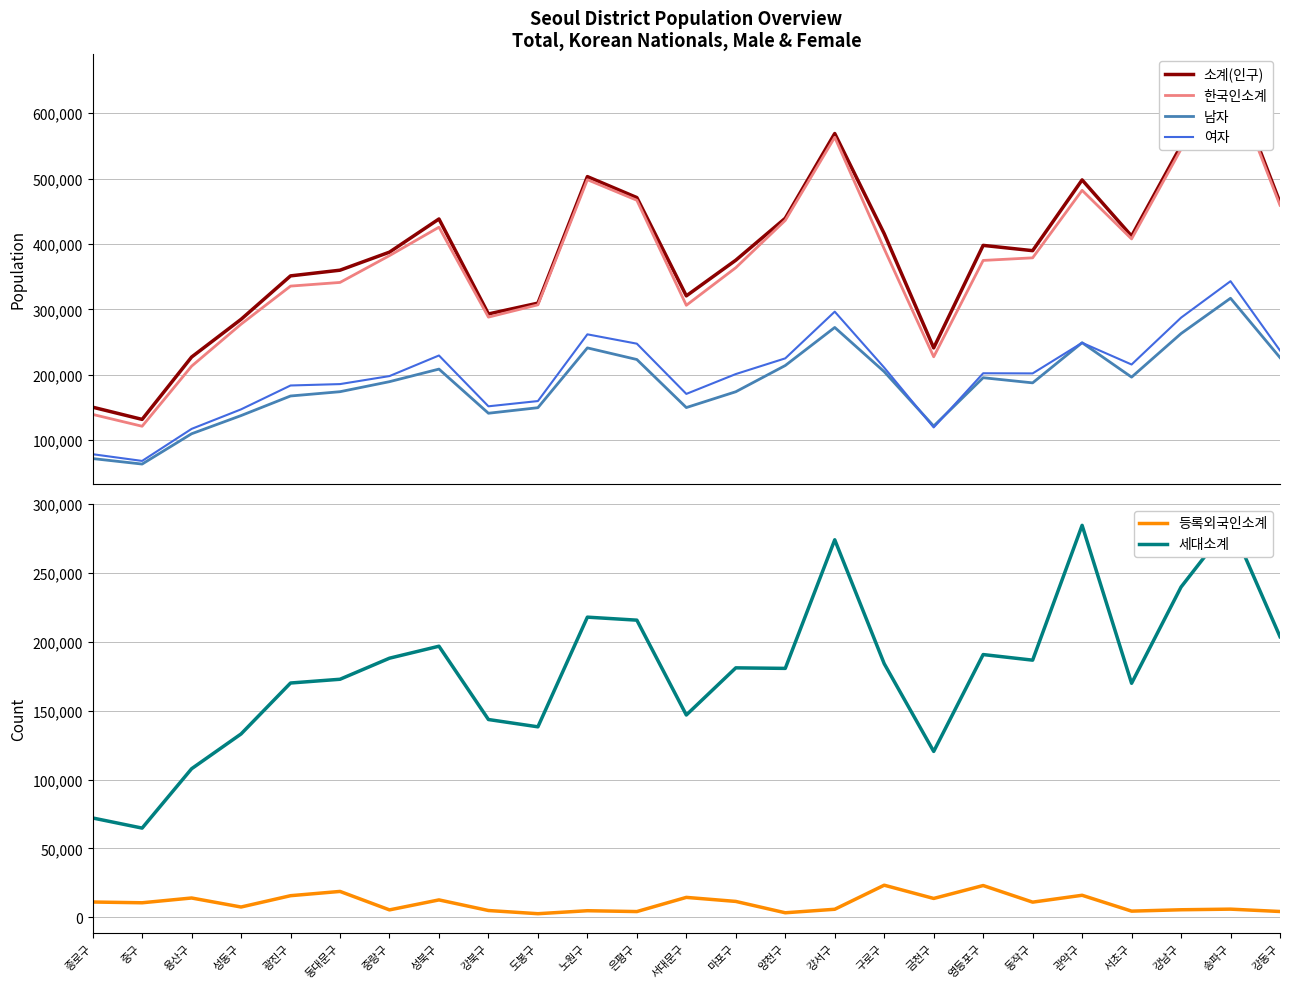

What is the value of the 남자 point at the 10th from the left?

149675